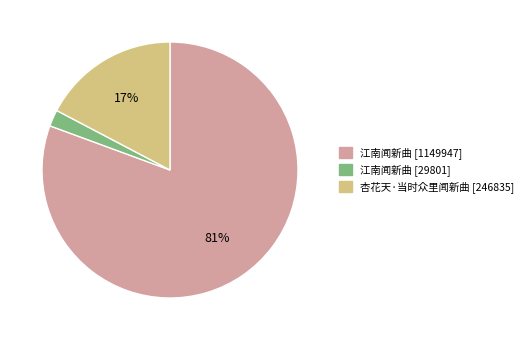

Is there a majority slice in this chart?

Yes